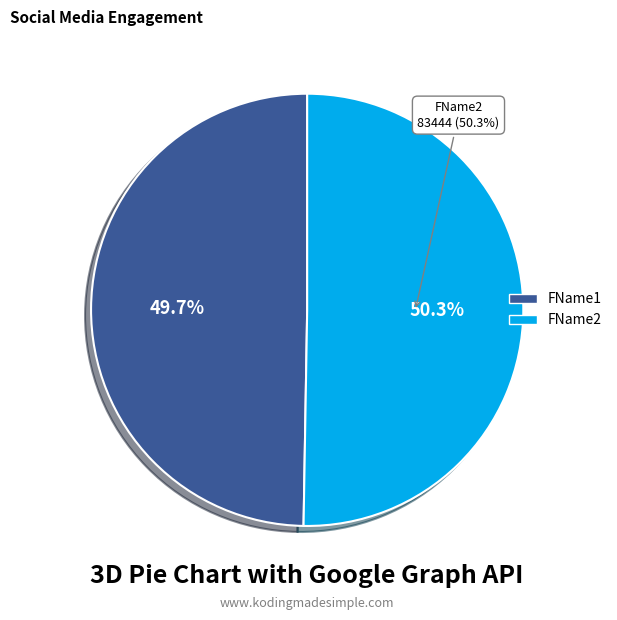

To the nearest percent, what is the combined percentage of FName1 and FName2?

100%